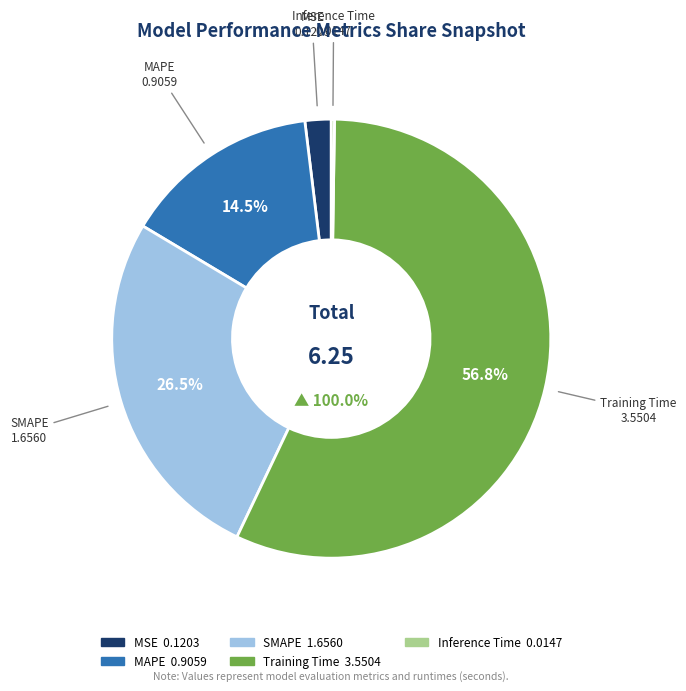

The Training Time slice represents 71% of the pie. True or false?

False